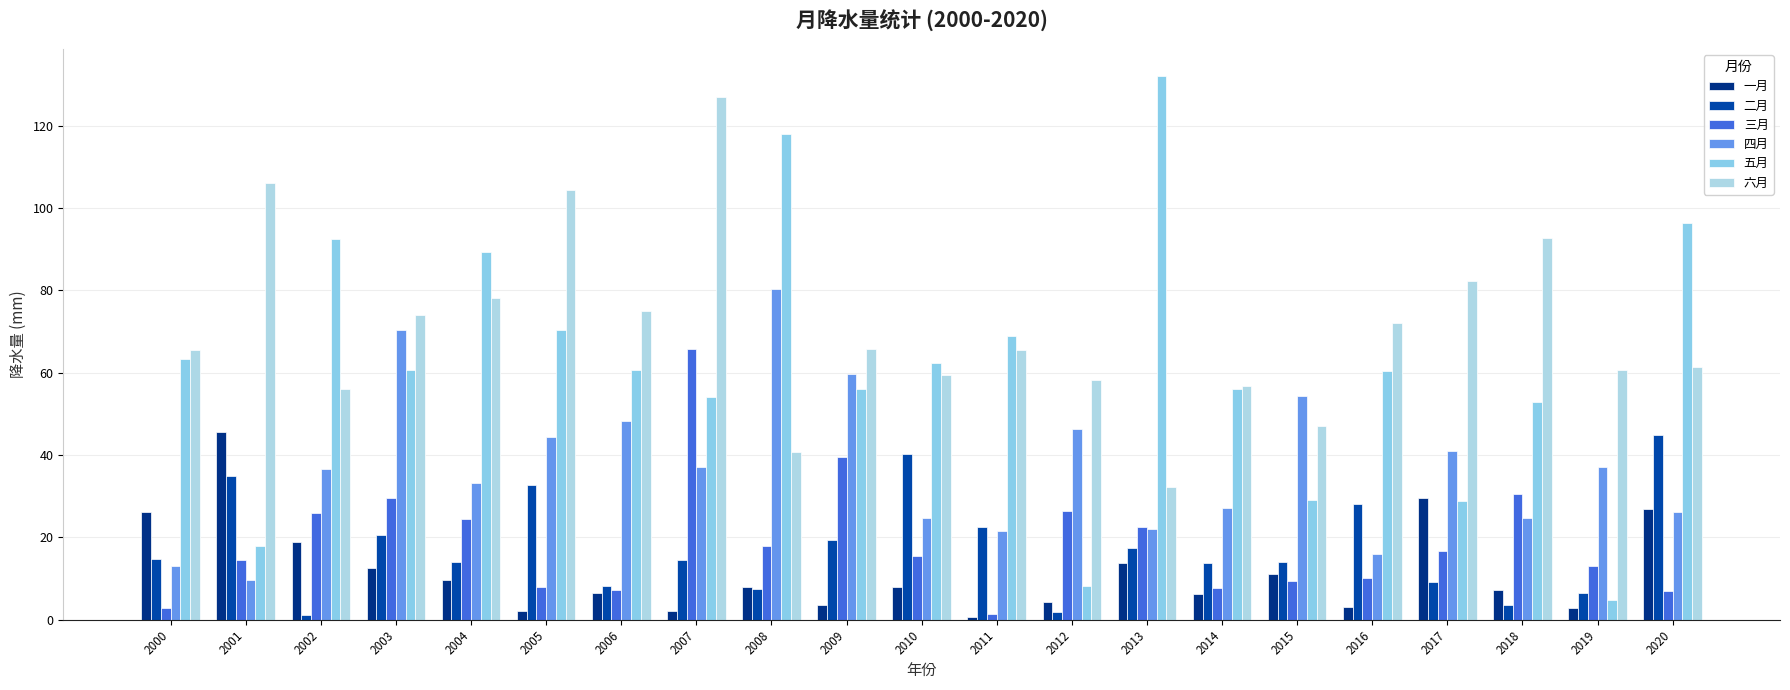

Rank the categories by 一月 value from lowest to highest.

2011, 2005, 2007, 2019, 2016, 2009, 2012, 2014, 2006, 2018, 2010, 2008, 2004, 2015, 2003, 2013, 2002, 2000, 2020, 2017, 2001